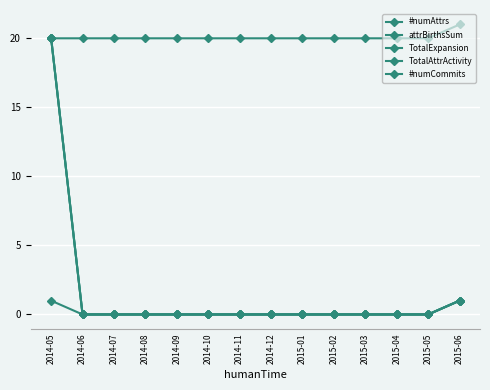

At which category does the chart reach its minimum across all series?

2014-06